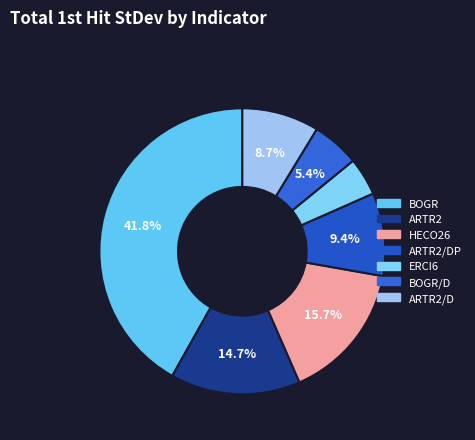

Is the sum of ARTR2/DP and BOGR/D greater than half?

No